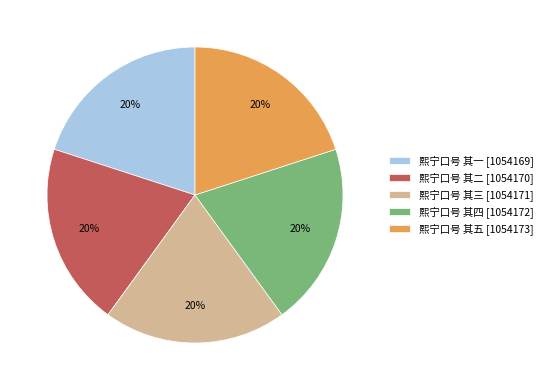

Do 熙宁口号 其一 [1054169] and 熙宁口号 其五 [1054173] together represent more than half of the pie?

No